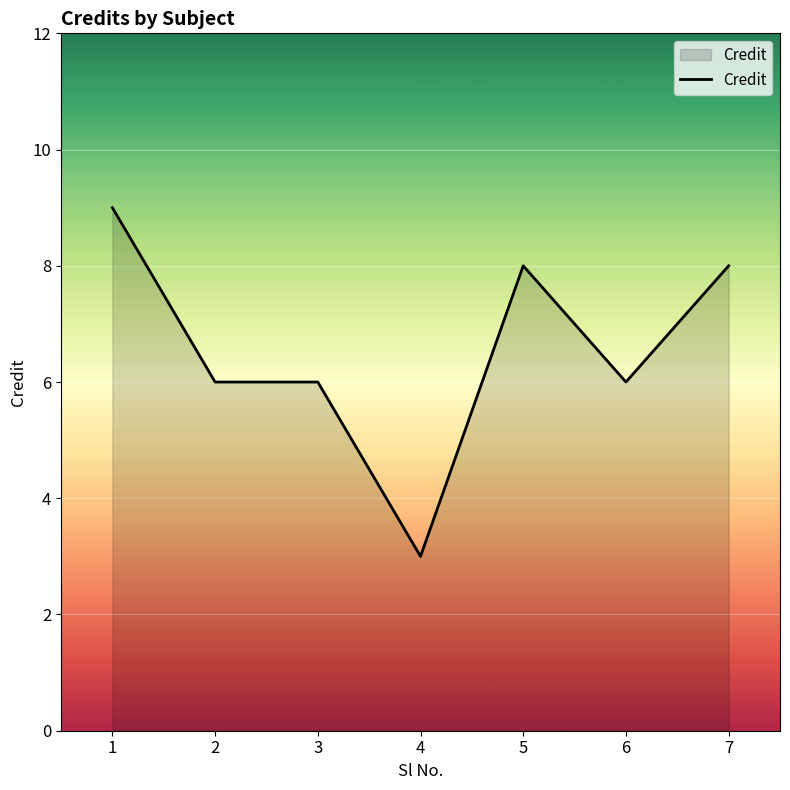

What is the change in value from 6 to 7?

+2